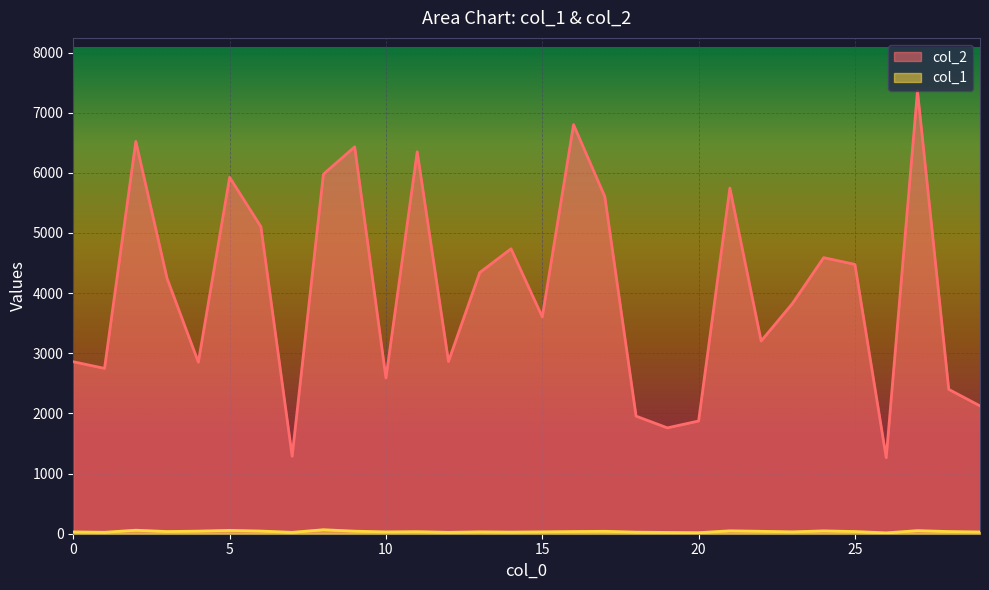

Rank the series by their maximum value, from lowest to highest.

col_1, col_2